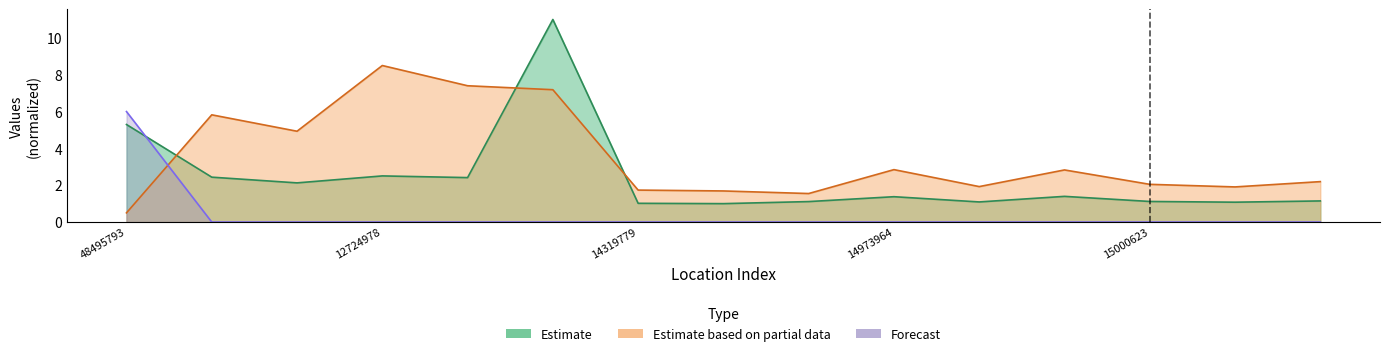

What is the sum of all Estimate values?

36.1